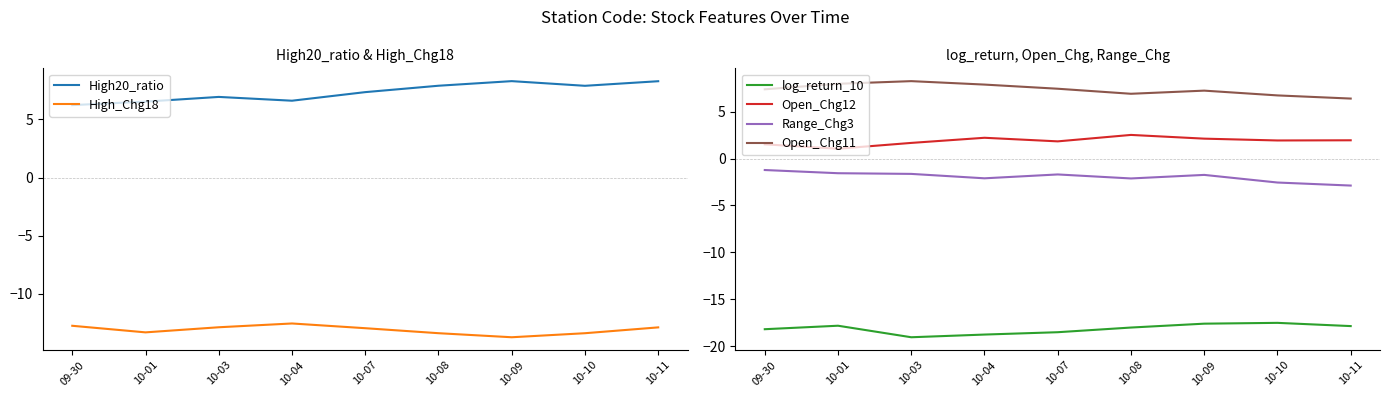

Reading left to right, transcribe all the data shown in this chart.

High20_ratio: 09-30=6.2	10-01=6.5	10-03=6.9	10-04=6.6	10-07=7.3	10-08=7.9	10-09=8.3	10-10=7.9	10-11=8.3
High_Chg18: 09-30=-12.8	10-01=-13.3	10-03=-12.9	10-04=-12.6	10-07=-13.0	10-08=-13.4	10-09=-13.7	10-10=-13.4	10-11=-12.9
log_return_10: 09-30=-18.2	10-01=-17.8	10-03=-19.1	10-04=-18.8	10-07=-18.5	10-08=-18.0	10-09=-17.6	10-10=-17.5	10-11=-17.9
Open_Chg12: 09-30=1.5	10-01=1.0	10-03=1.7	10-04=2.2	10-07=1.8	10-08=2.5	10-09=2.1	10-10=1.9	10-11=1.9
Range_Chg3: 09-30=-1.2	10-01=-1.6	10-03=-1.6	10-04=-2.1	10-07=-1.7	10-08=-2.1	10-09=-1.7	10-10=-2.6	10-11=-2.9
Open_Chg11: 09-30=7.4	10-01=8.0	10-03=8.3	10-04=7.9	10-07=7.4	10-08=6.9	10-09=7.2	10-10=6.7	10-11=6.4